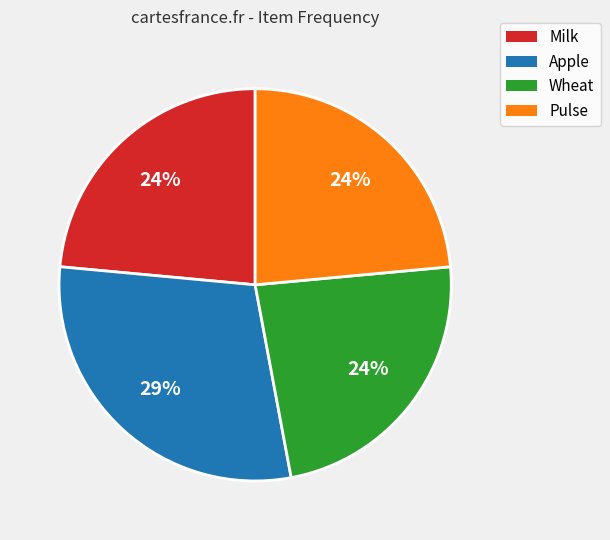

Does Wheat represent more than half of the total?

No